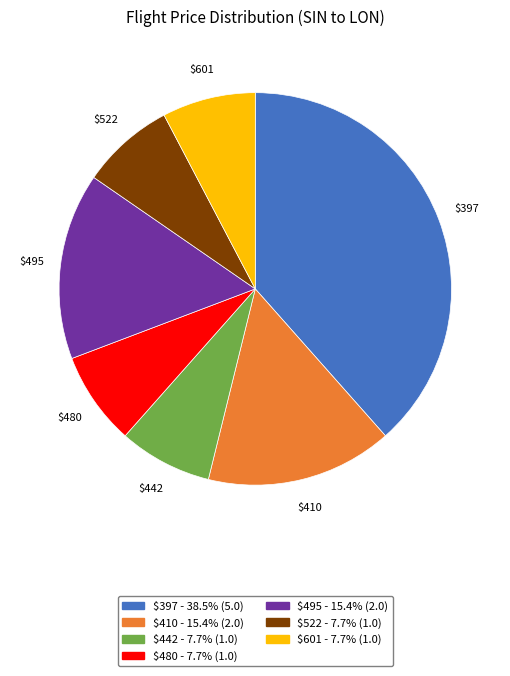

Is there any slice that represents more than half of the pie?

No